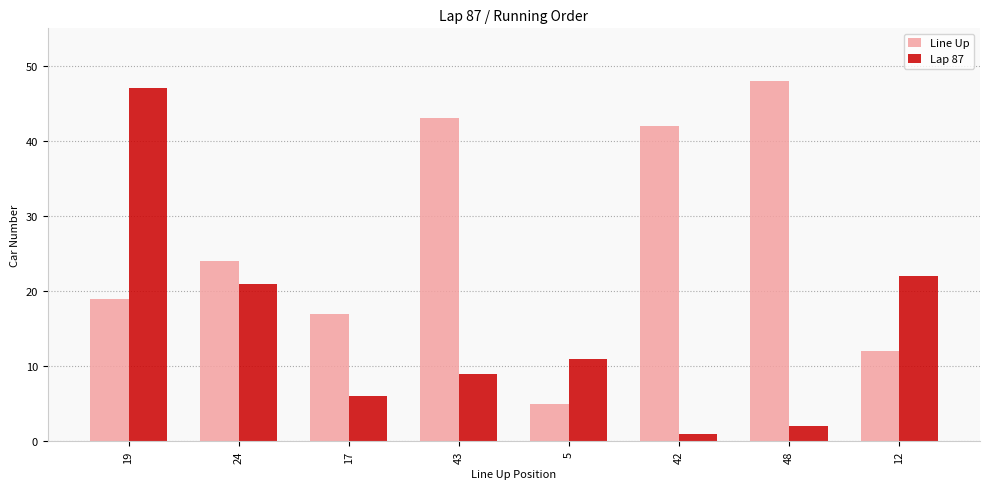

What is the sum of the Line Up values at 48 and 42?

90